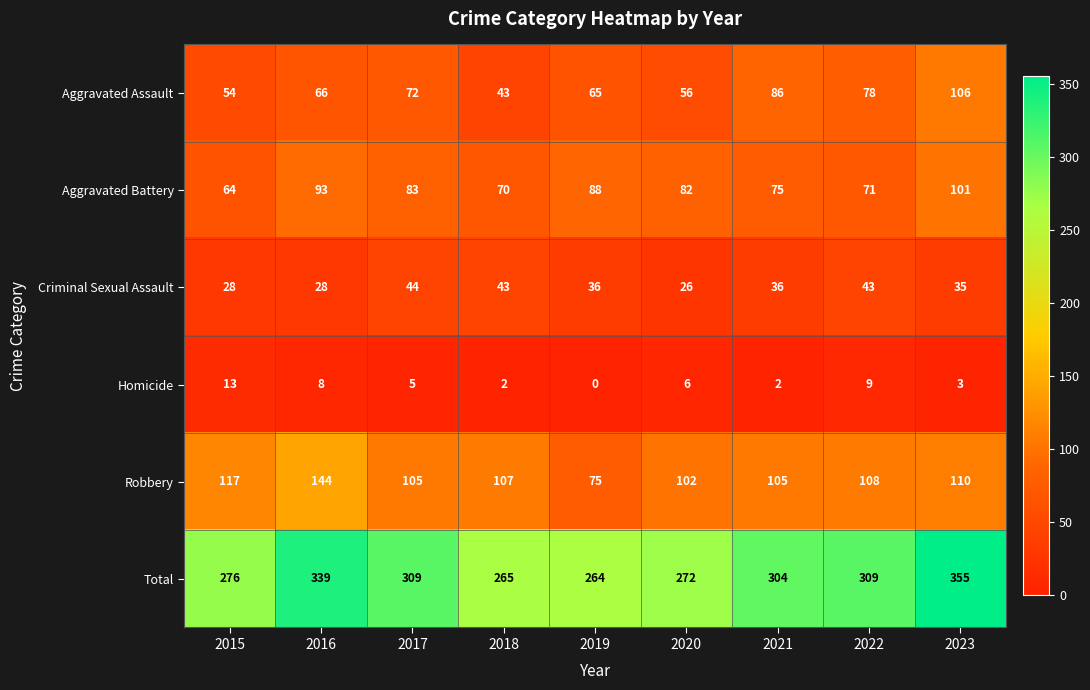

The value of Total at 2023 is 355. True or false?

True